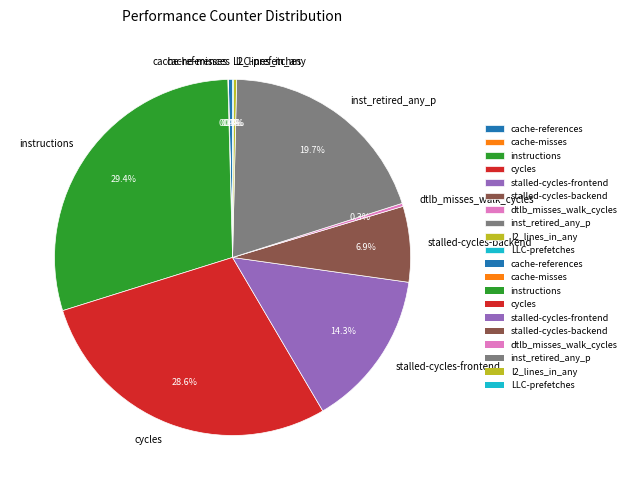

Is there a majority slice in this chart?

No